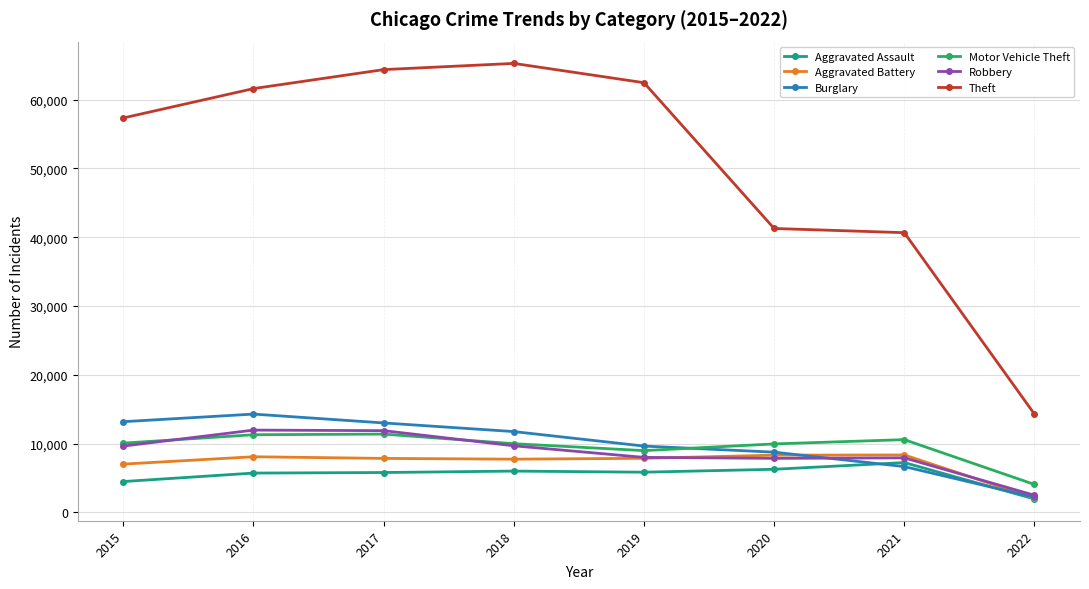

What is the difference between the second highest and minimum values in the Motor Vehicle Theft series?

7229